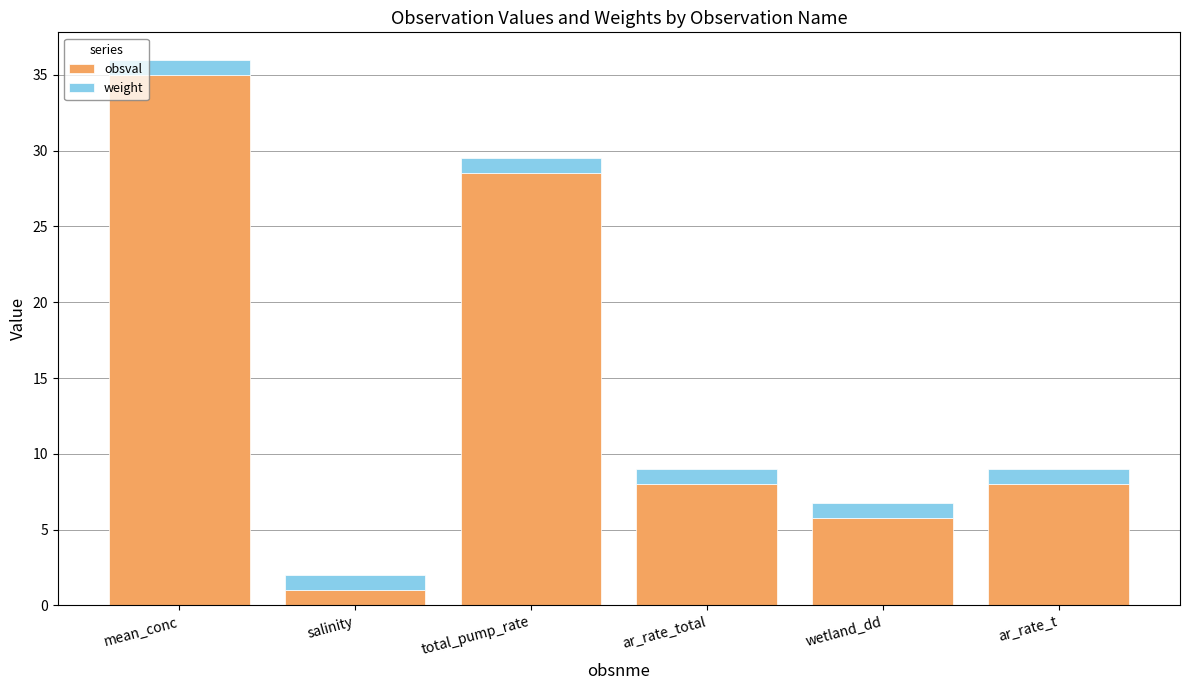

What is the highest value of the obsval series?

35.0